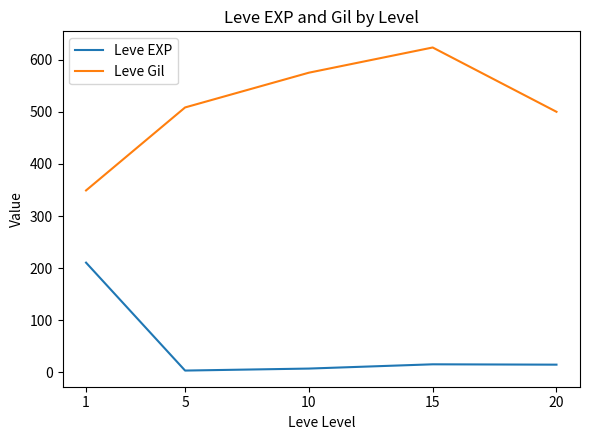

At how many categories does at least one series exceed 519?

2